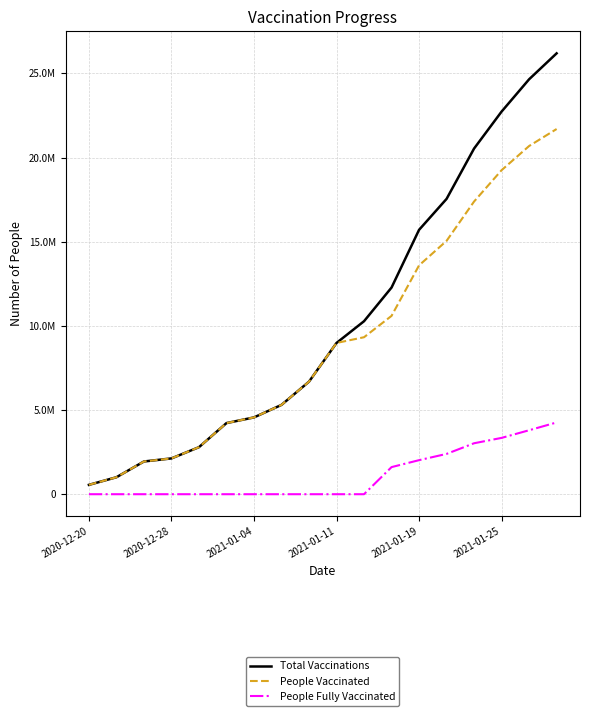

Does the chart display data point markers on the line(s)?

No